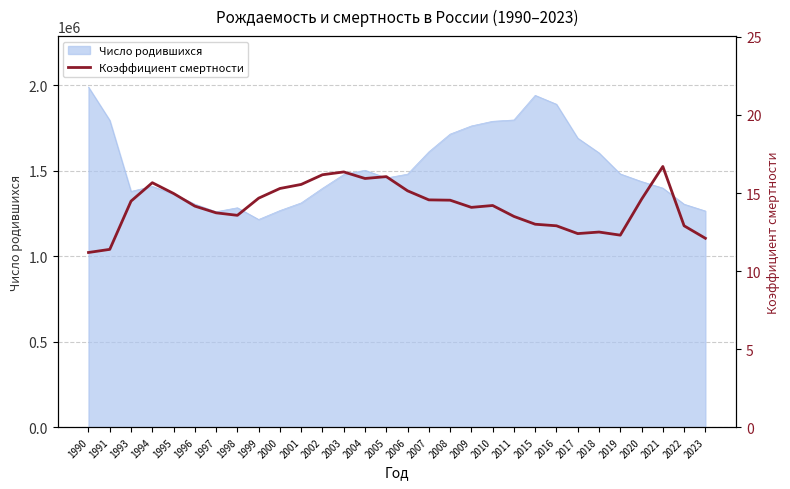

At which category does the chart reach its peak across all series?

2021